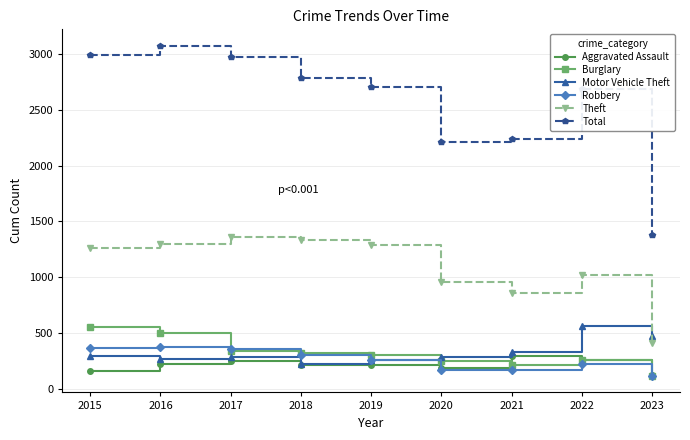

Which series has the widest spread of values?

Total